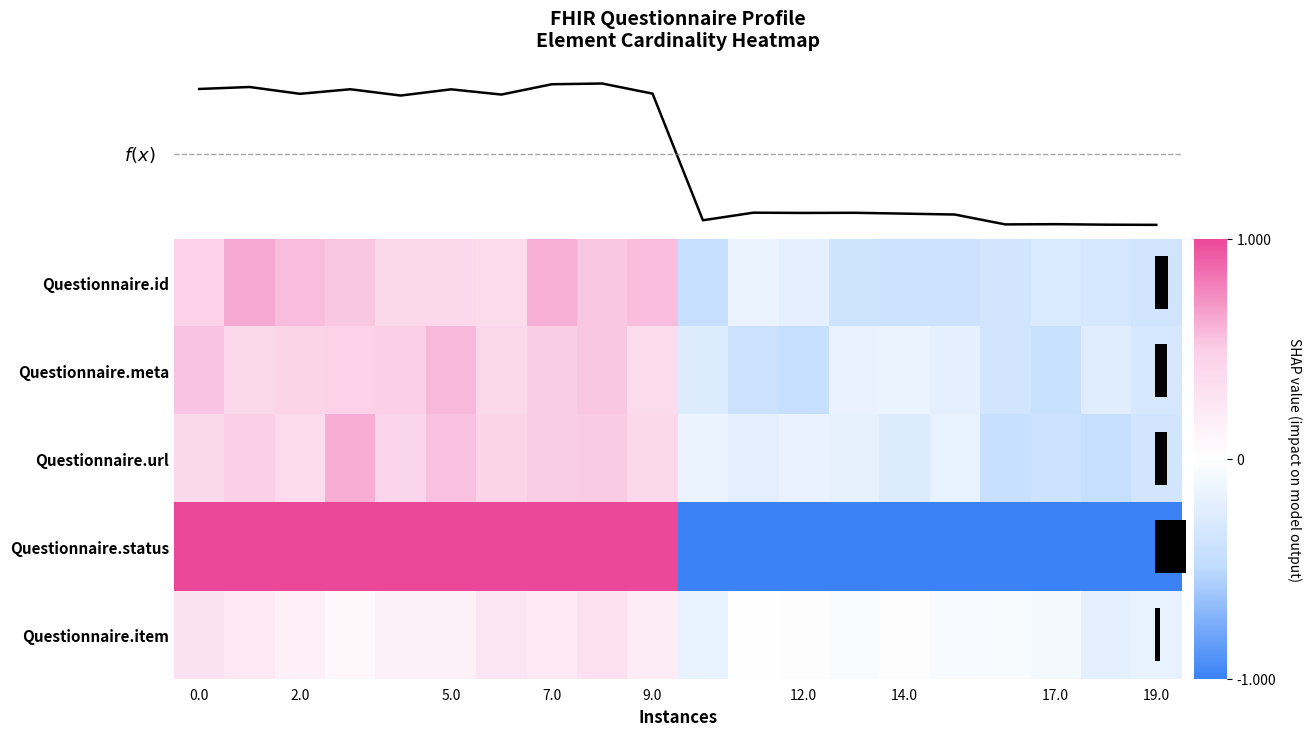

List the series in order of their peak value, lowest first.

Questionnaire.item, Questionnaire.meta, Questionnaire.url, Questionnaire.id, Questionnaire.status